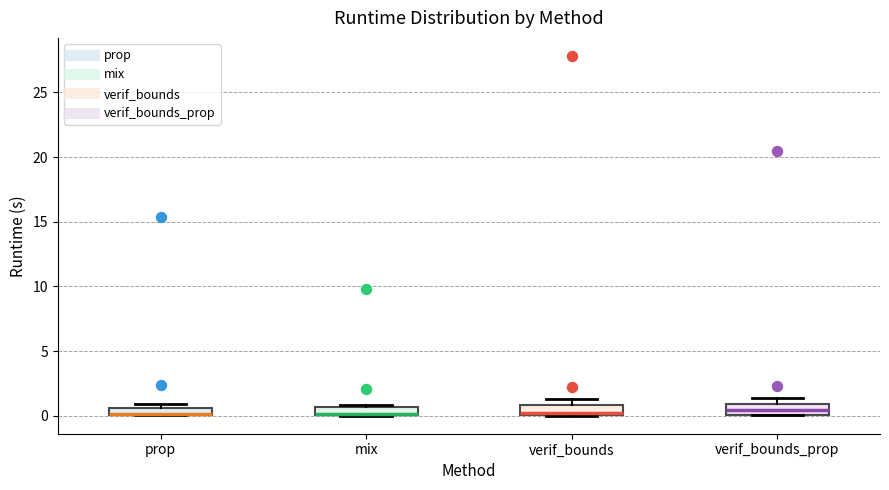

Where is the lower edge of the box for prop on the y-axis? The values are not printed on the chart, so give them approximately, as read against the axis.

0.0